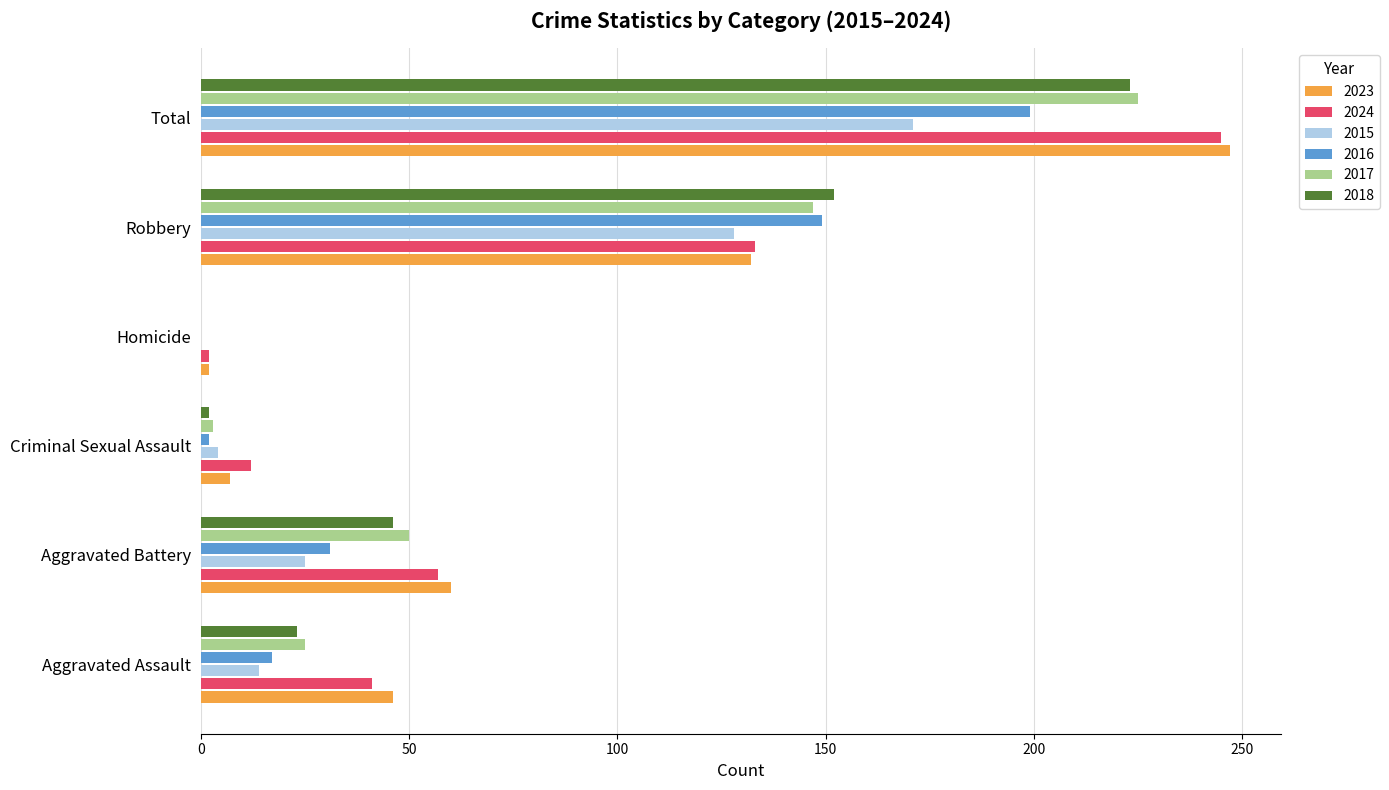

The 2017 series shows 16 at Aggravated Assault. True or false?

False